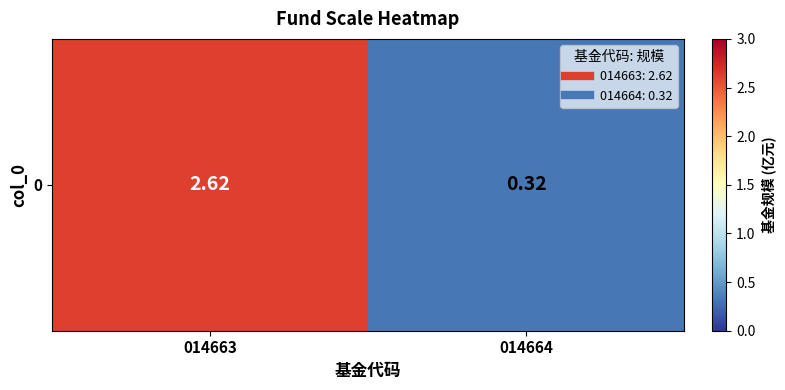

Reading left to right, extract all data points from this chart.

2.6	0.3